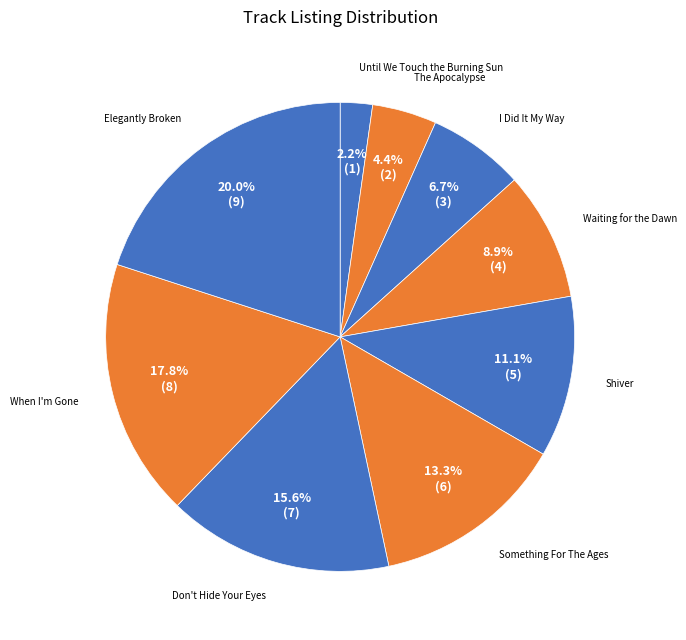

Count the number of slices in the pie.

9